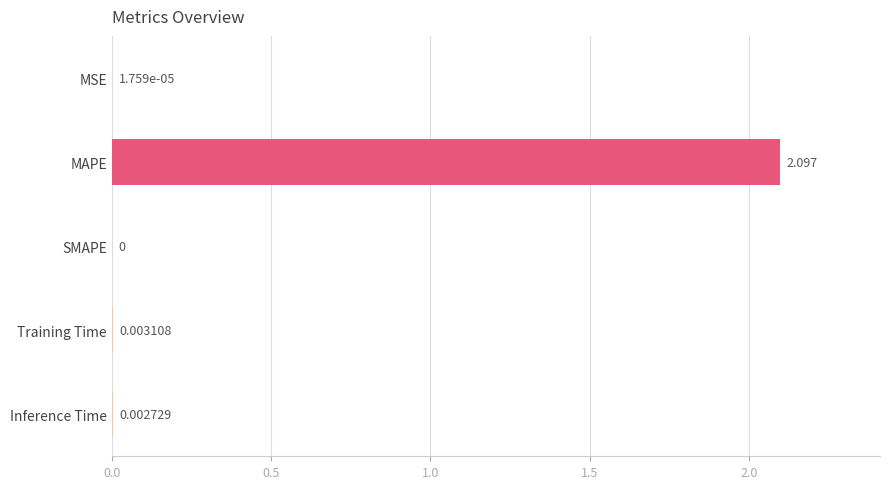

Which has a higher value, SMAPE or Inference Time?

Inference Time